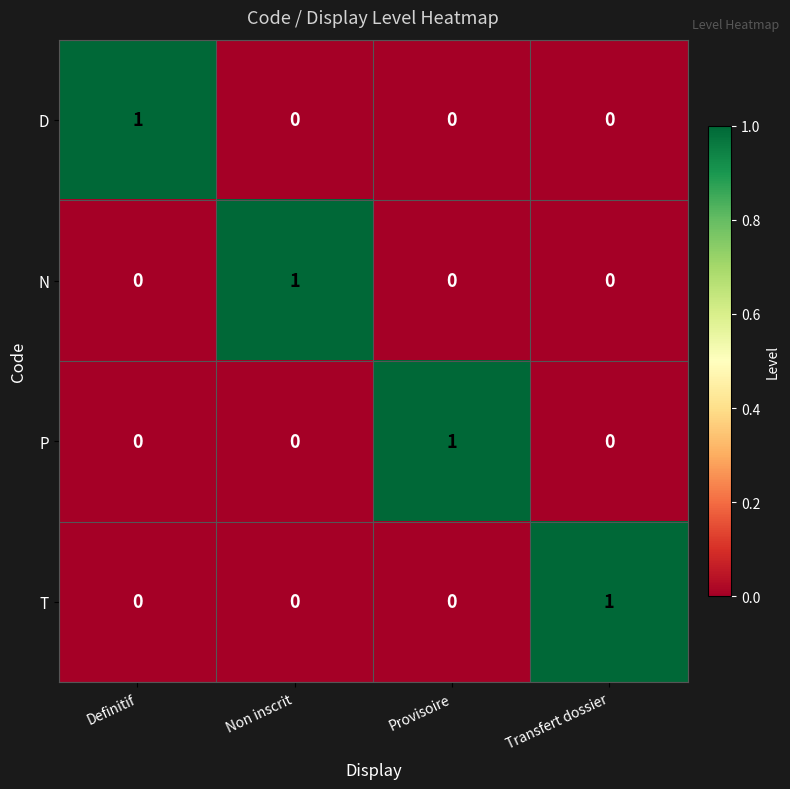

At how many categories does at least one series exceed 0?

4